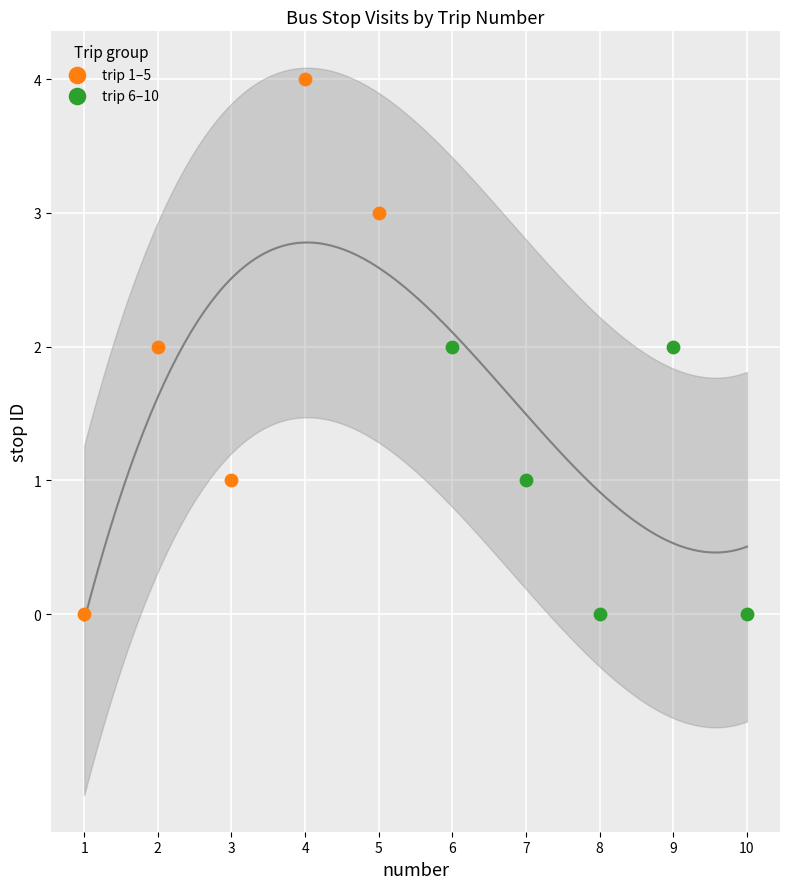

Which series contains the highest Y value?

trip 1–5